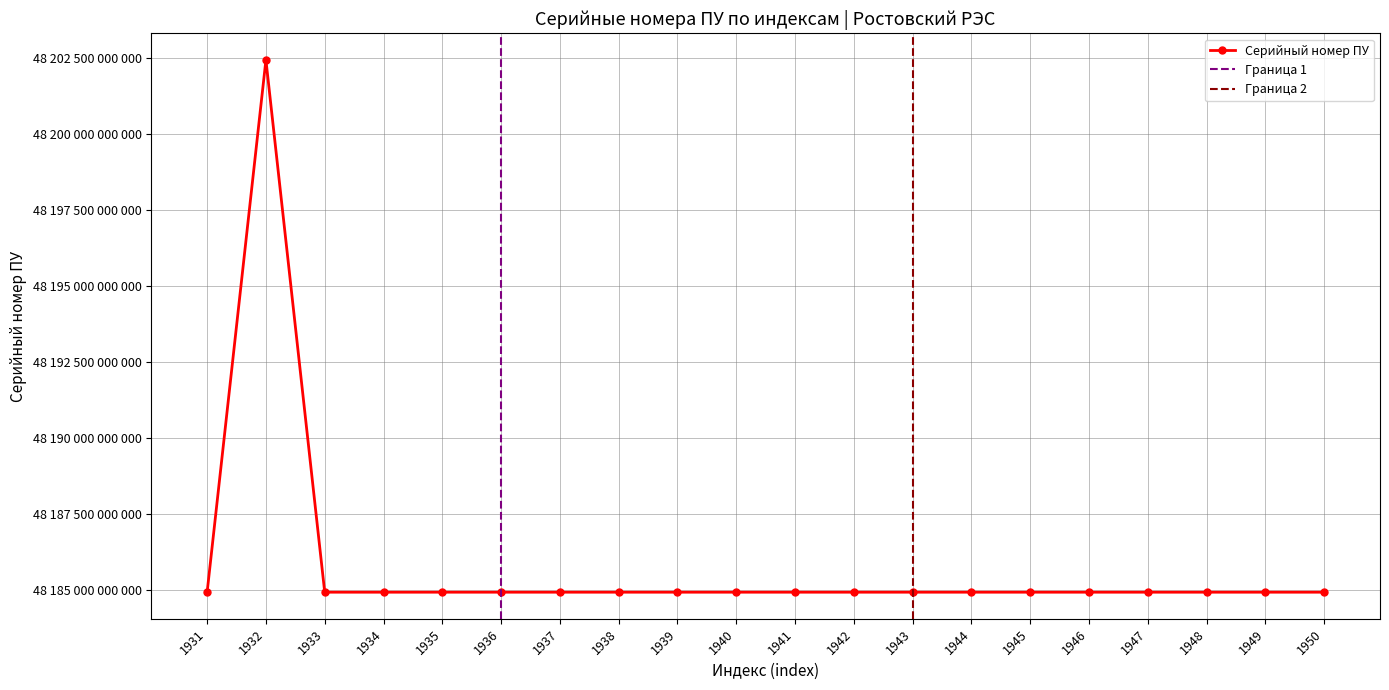

True or false: the data shows 85816573120959 at 1935.

False